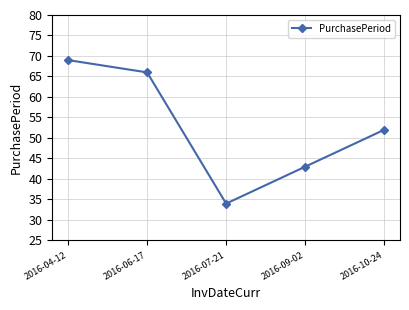

How many lines are shown in the chart?

1